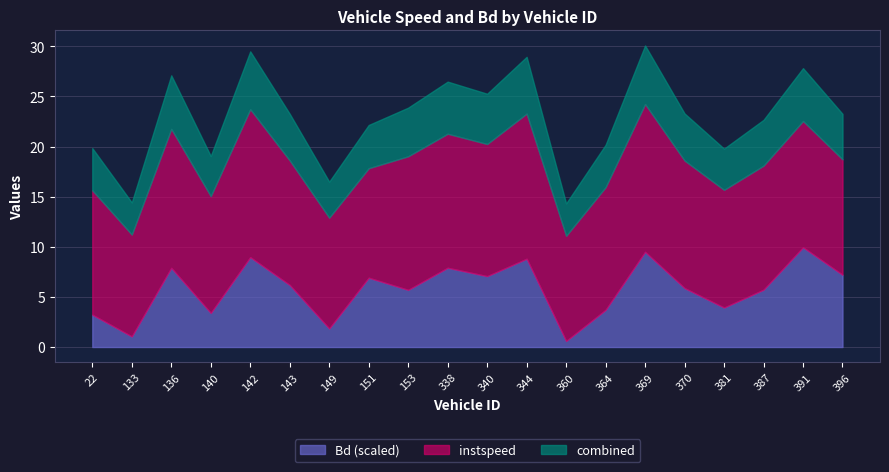

True or false: instspeed and Bd intersect in this chart.

False